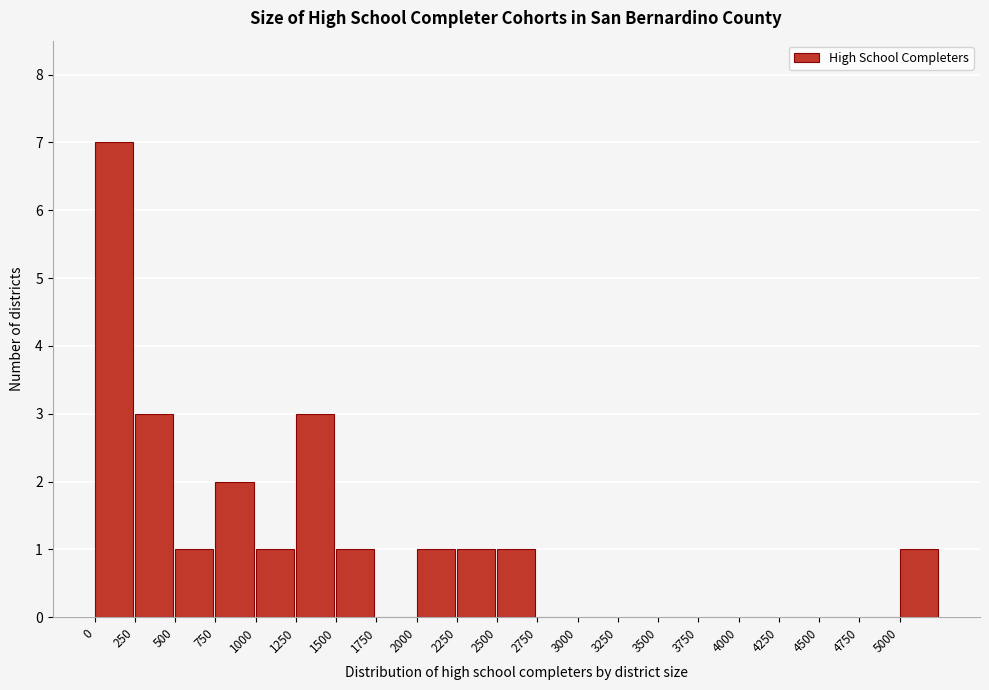

Reading left to right, transcribe this chart: for each bar, give the range it covers on the x-axis and its height. The values are not printed on the chart, so give them approximately, as read against the axis.

0 to 250: 7
250 to 500: 3
500 to 750: 1
750 to 1000: 2
1000 to 1250: 1
1250 to 1500: 3
1500 to 1750: 1
1750 to 2000: 0
2000 to 2250: 1
2250 to 2500: 1
2500 to 2750: 1
2750 to 3000: 0
3000 to 3250: 0
3250 to 3500: 0
3500 to 3750: 0
3750 to 4000: 0
4000 to 4250: 0
4250 to 4500: 0
4500 to 4750: 0
4750 to 5000: 0
5000 to 5250: 1